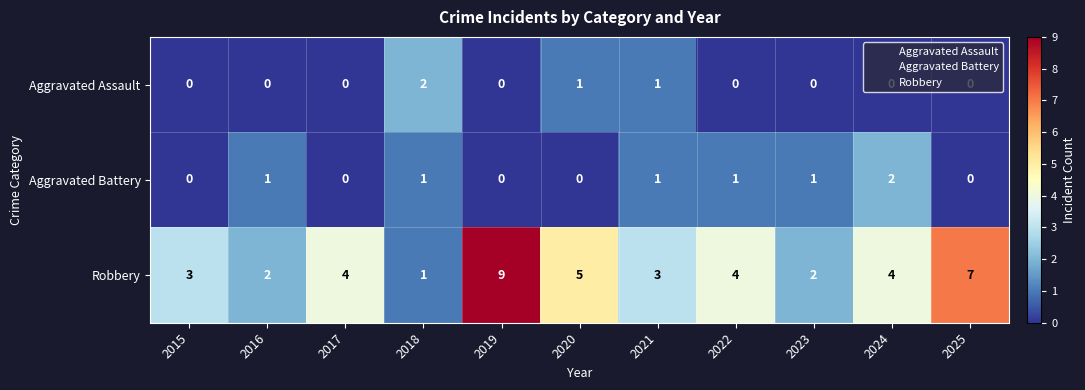

Which series changed the most between 2018 and 2021?

Robbery